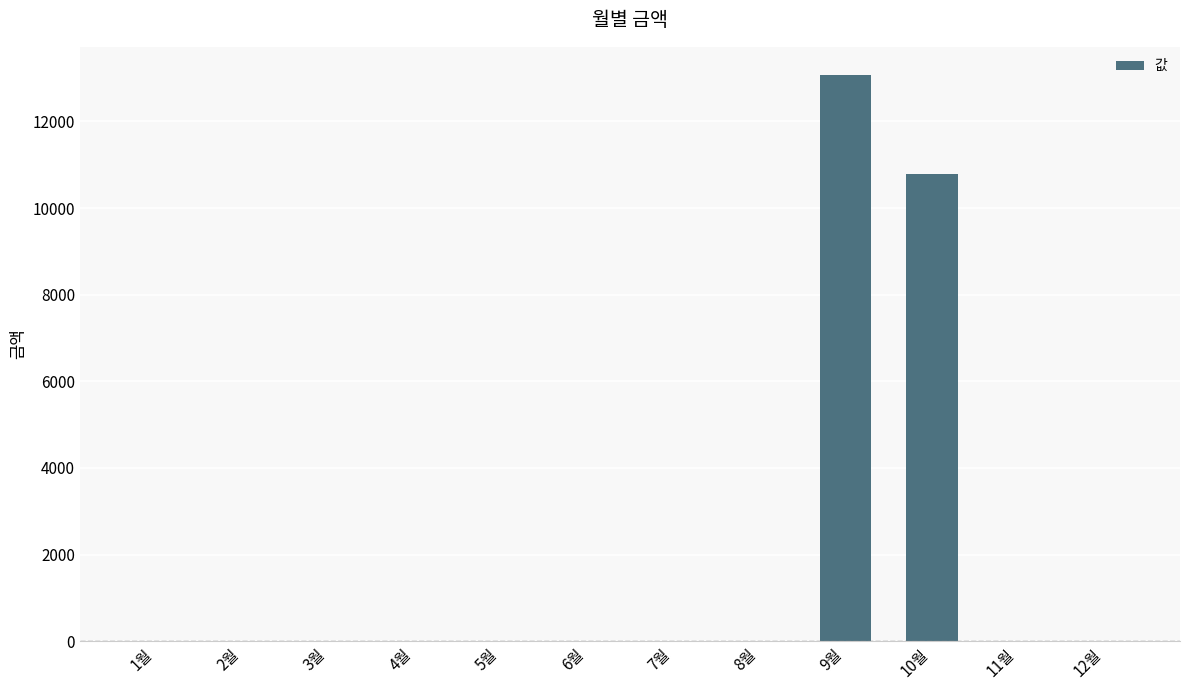

What is the greatest value displayed?

13070